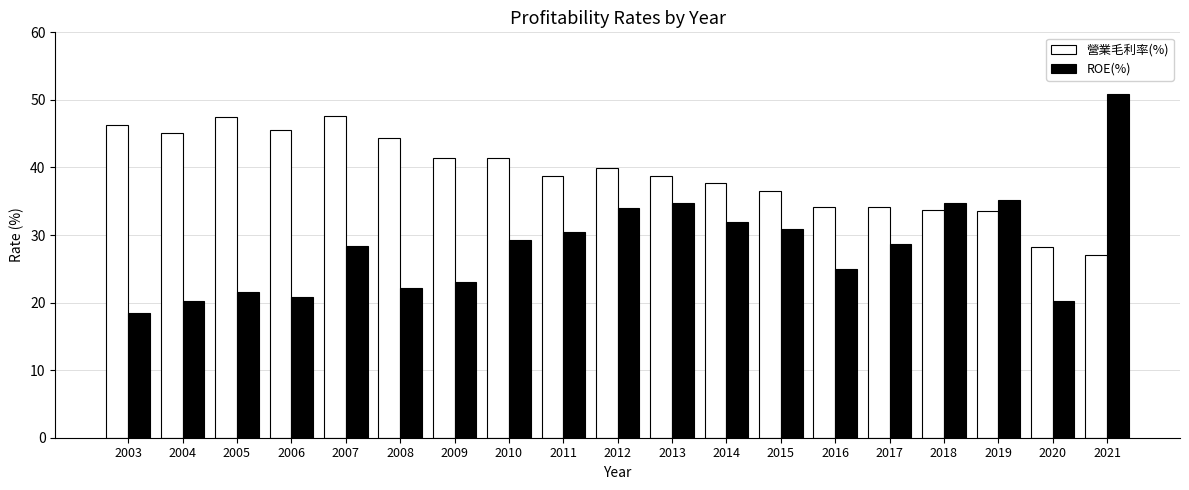

Is the value of ROE(%) at 2005 greater than the value of 營業毛利率(%) at 2003?

No